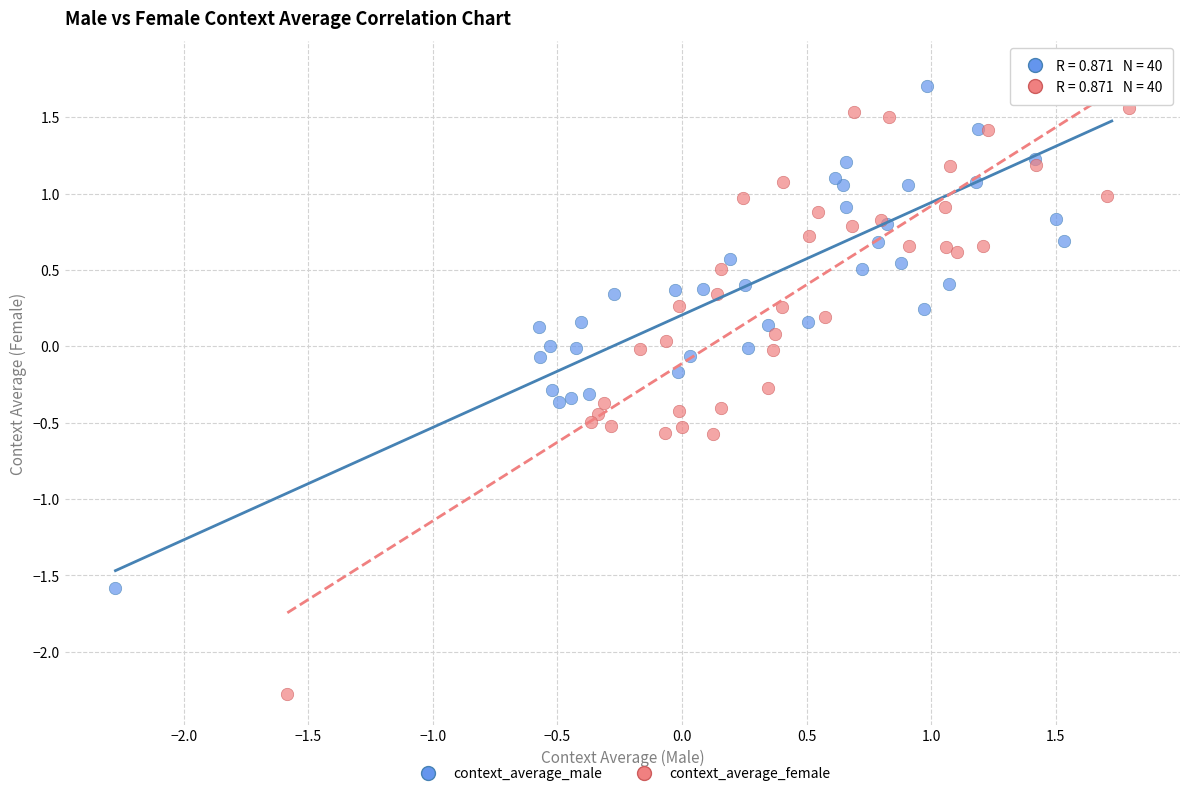

What are all the series names shown in the legend?

context_average_male, context_average_female